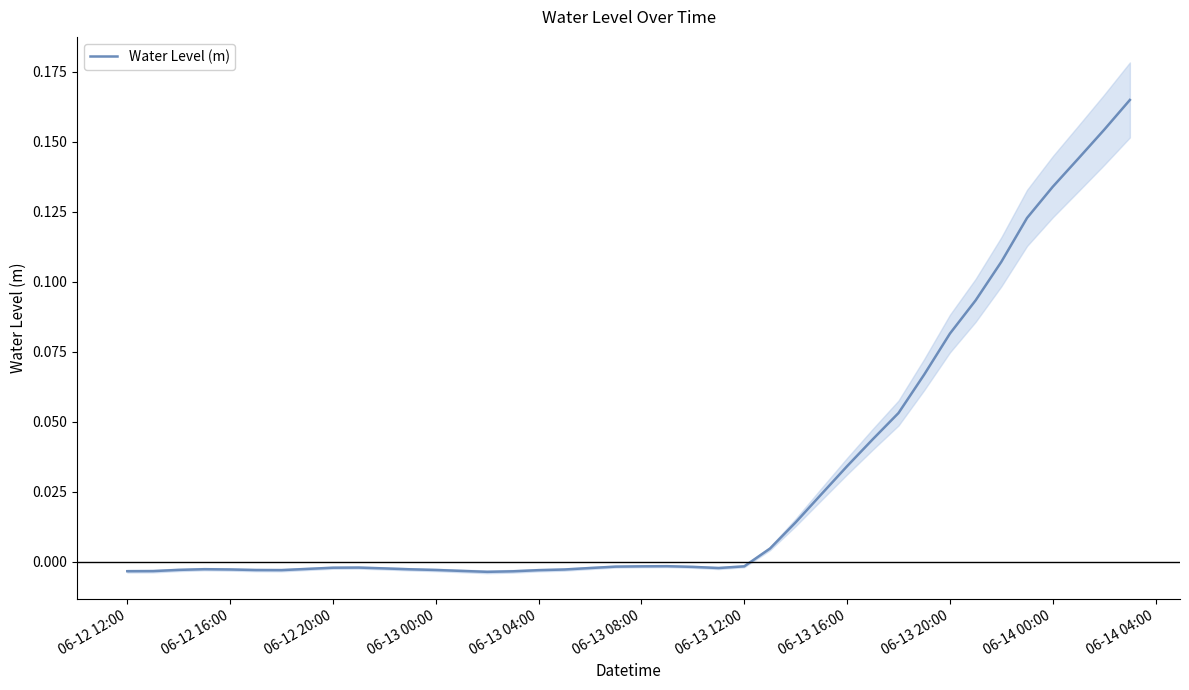

How many lines are shown in the chart?

1